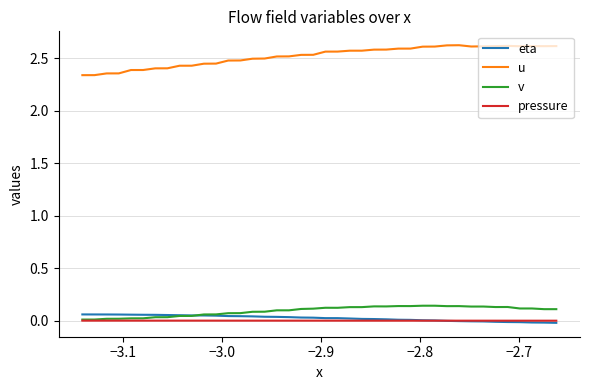

Which series has the largest total across all categories?

u